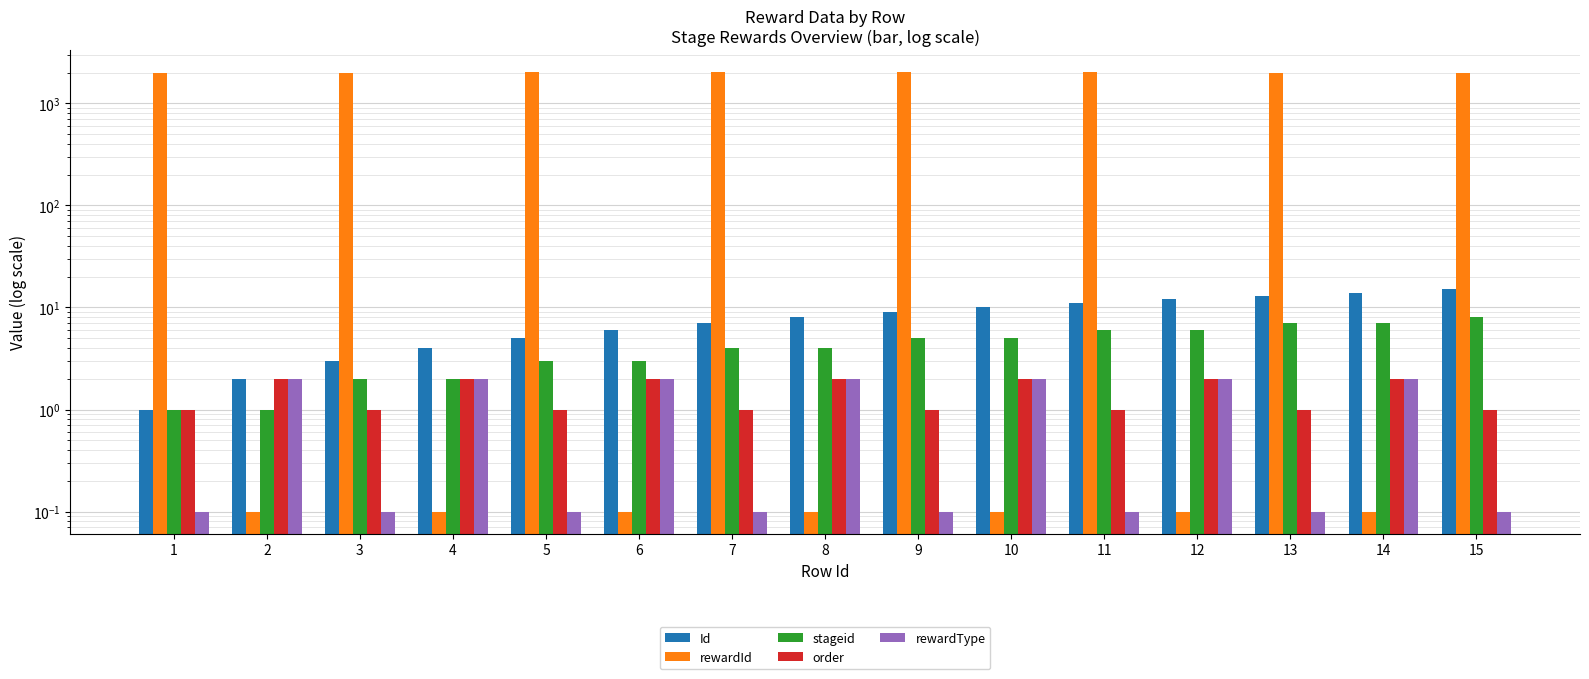

Is it true that rewardType equals 2.0 at 4?

True